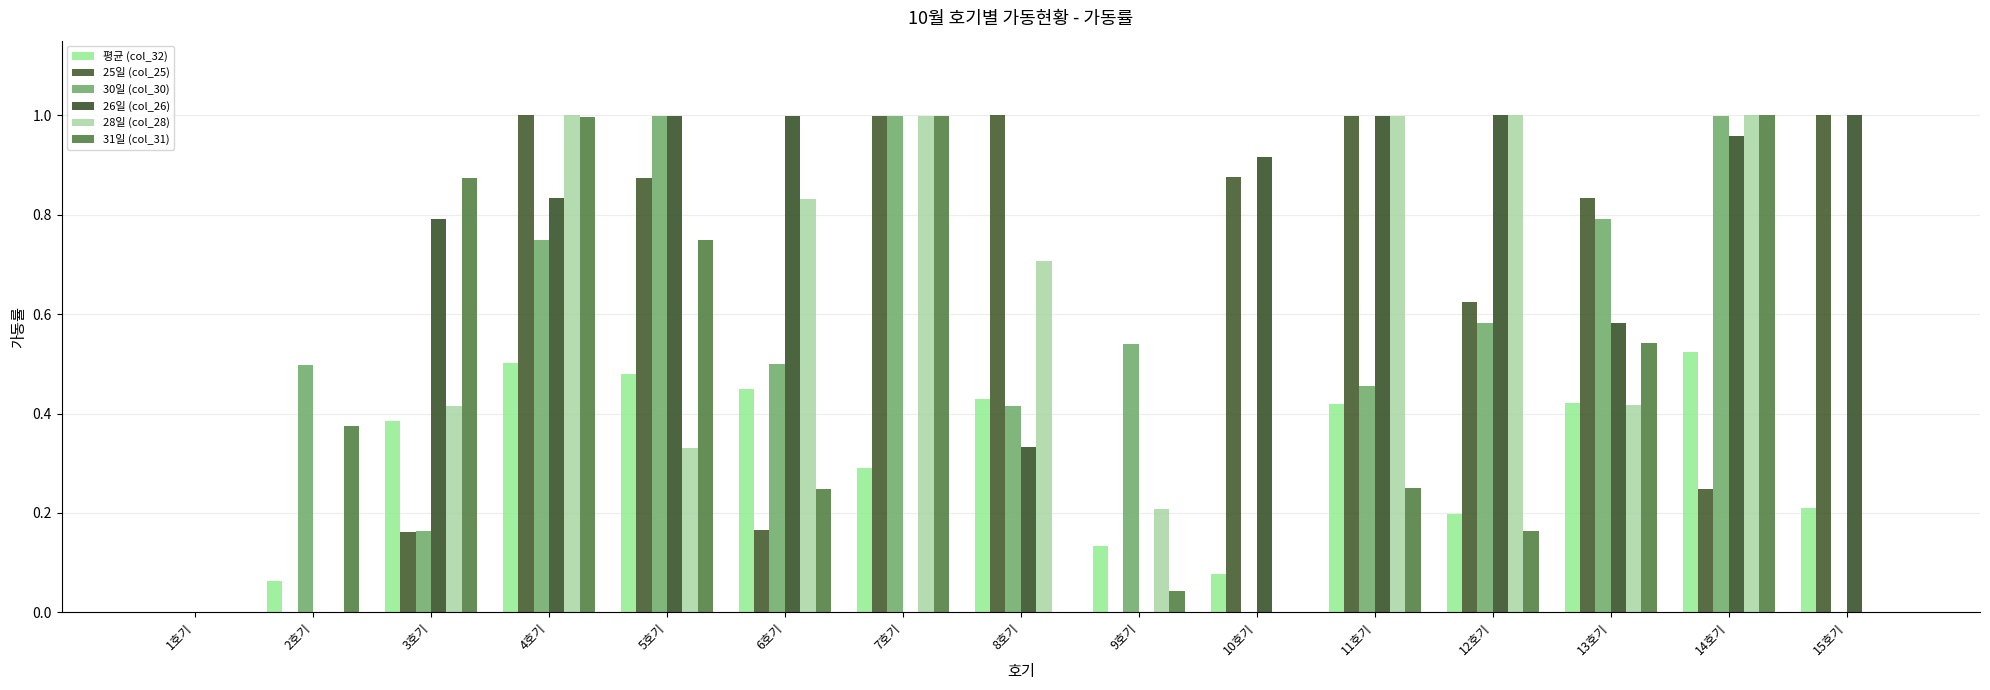

What are all the series names shown in the legend?

평균 (col_32), 25일 (col_25), 30일 (col_30), 26일 (col_26), 28일 (col_28), 31일 (col_31)